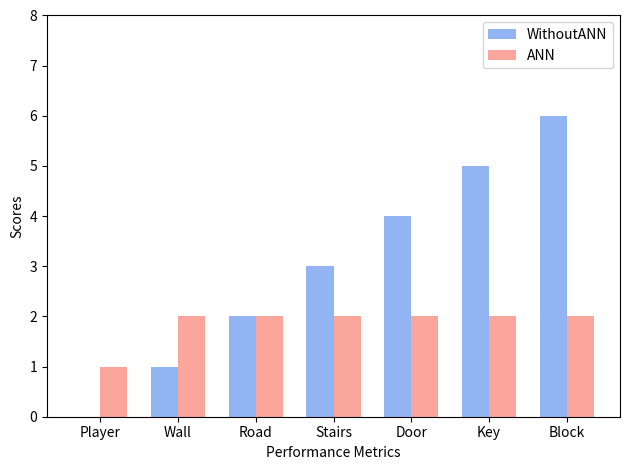

What is the sum of all WithoutANN values?

21